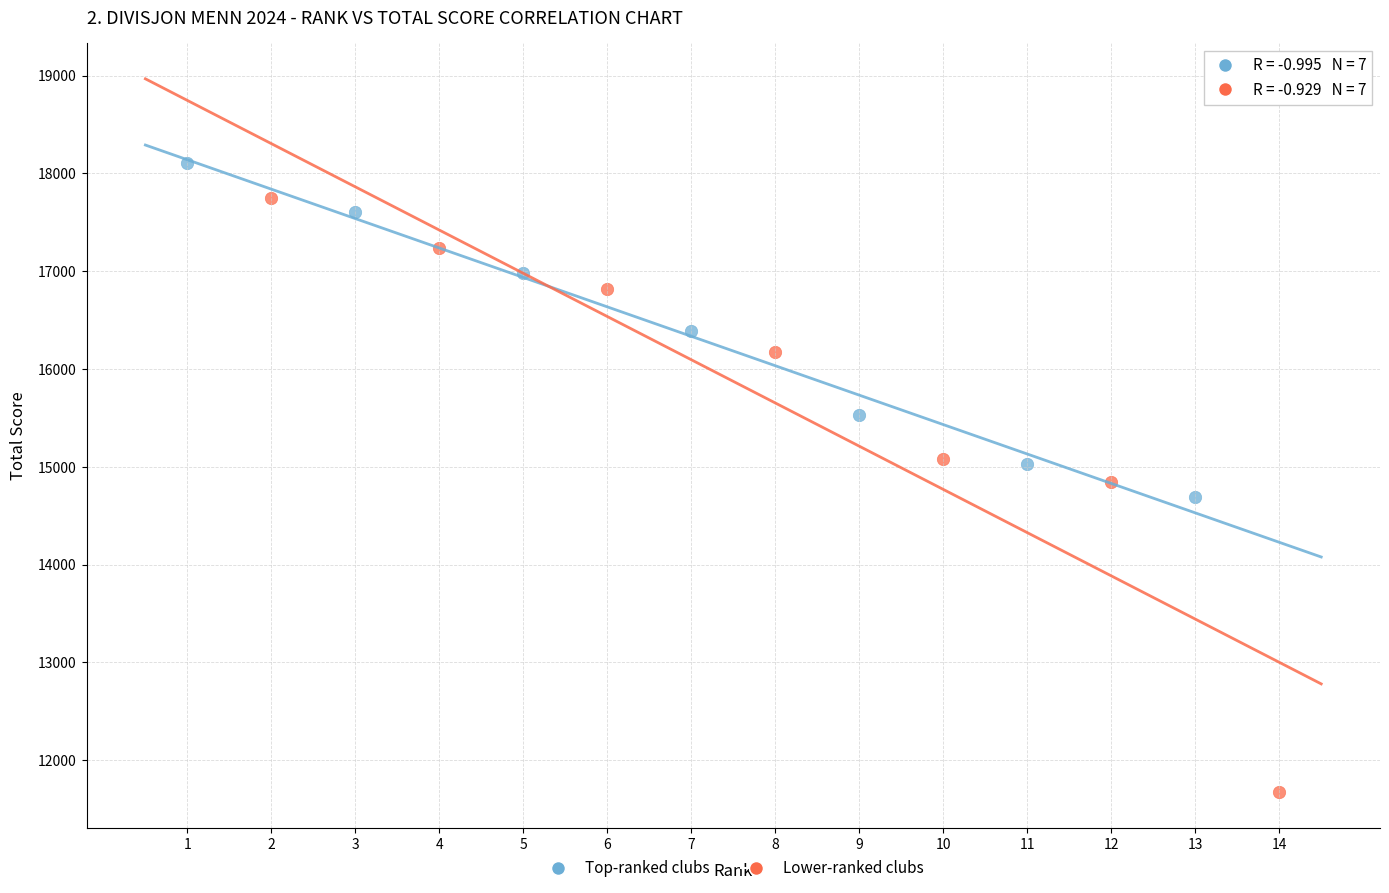

Which series contains the highest Y value?

Top-ranked clubs